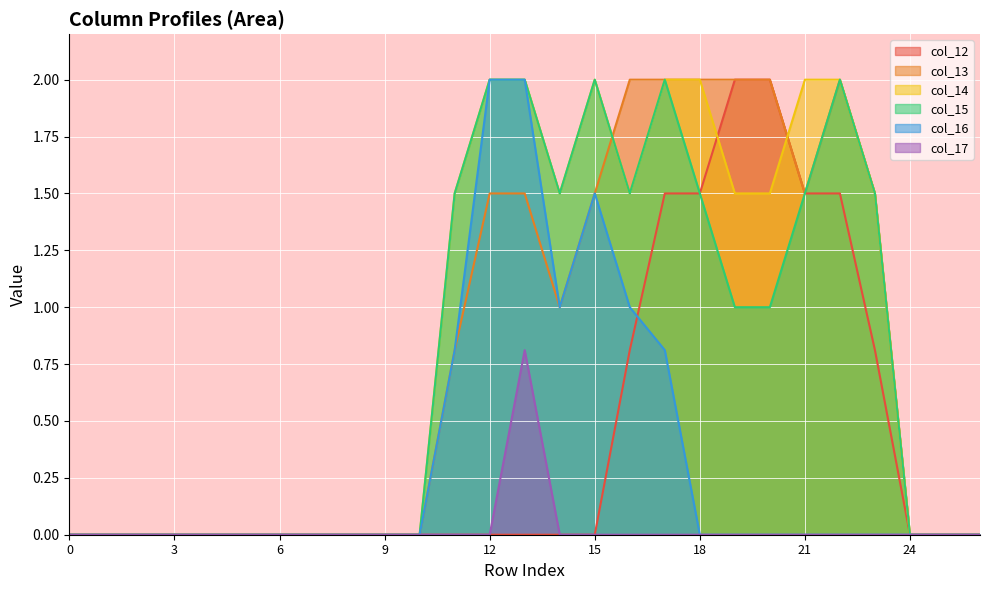

True or false: col_15 has a value of -0.8 at 0.

False